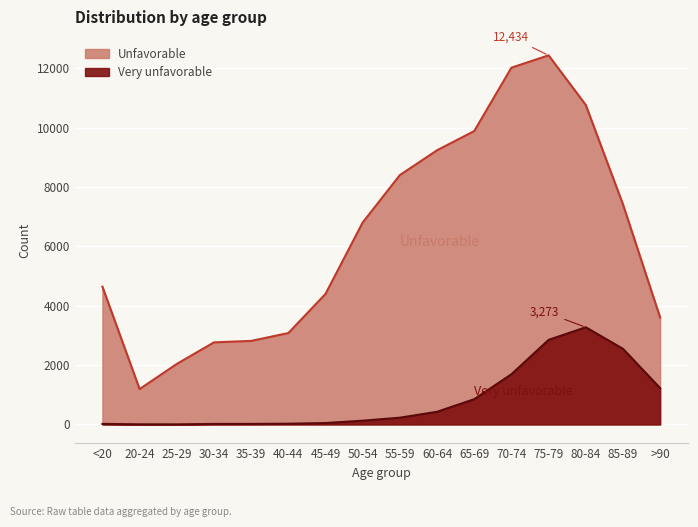

What is the spread (max minus min) of values at 20-24?

1187